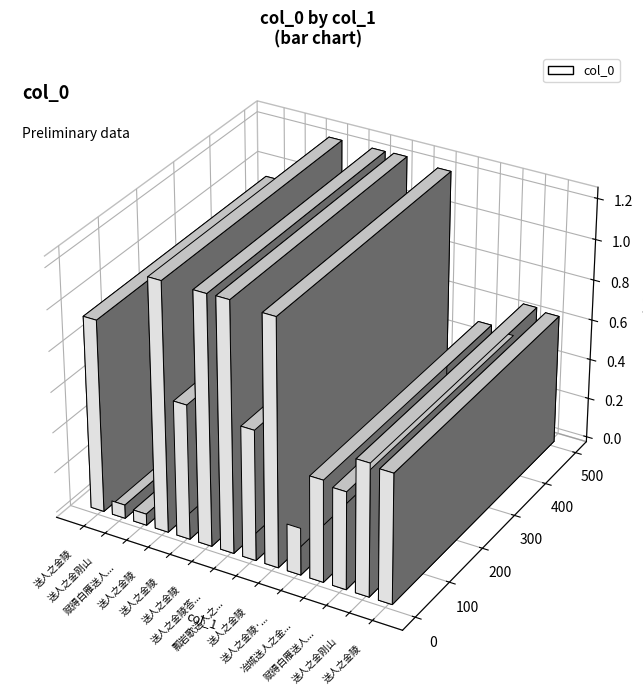

The value at 瓢岩歌送人之金华 is 357643. True or false?

False